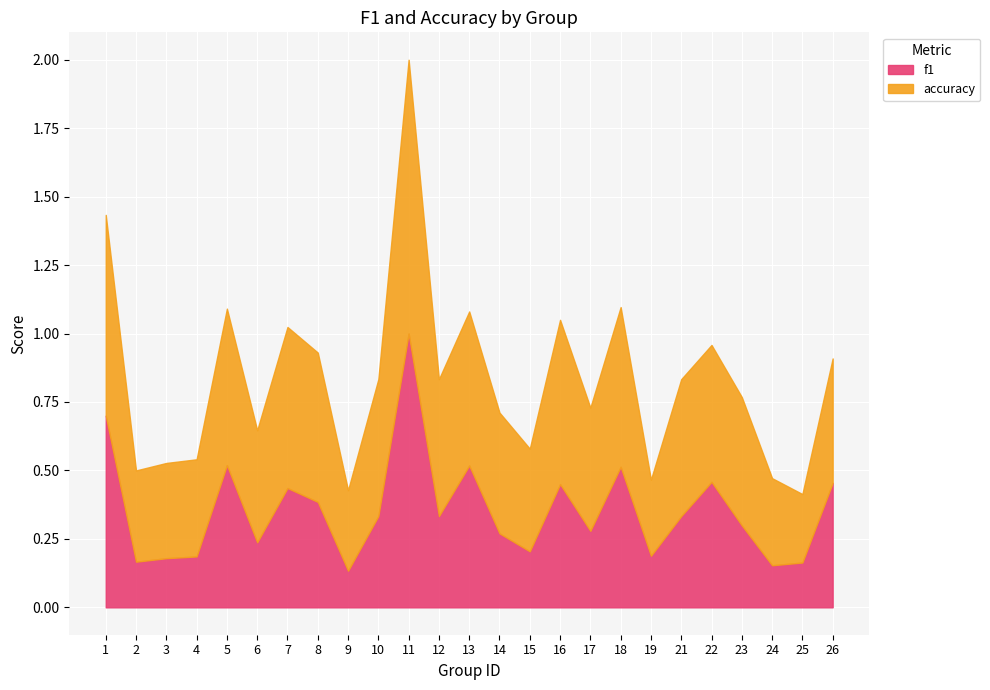

List the series in order of their overall mean, highest first.

accuracy, f1